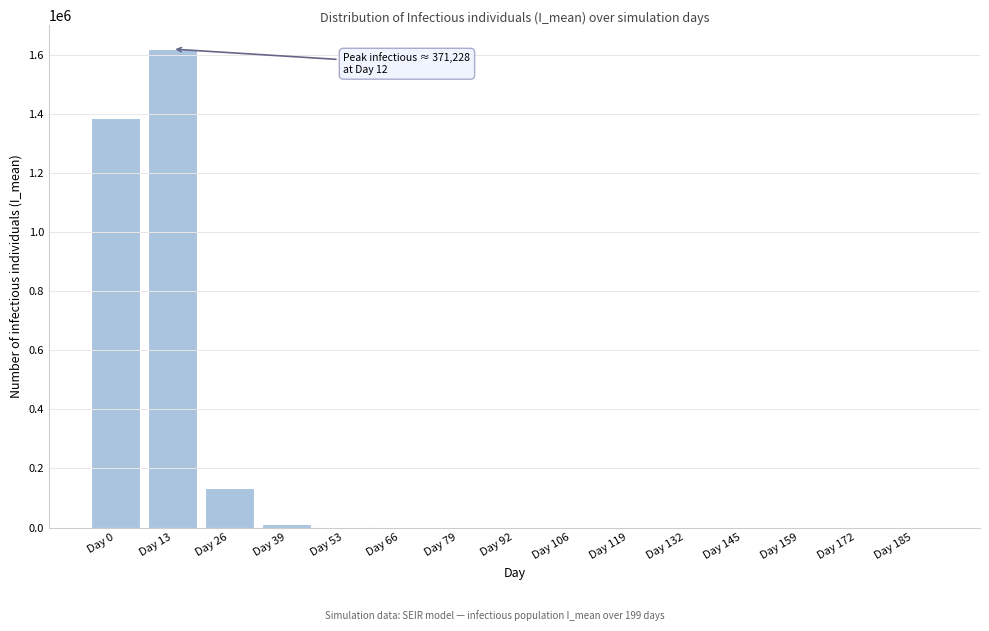

At which label is the value closest to 809175?

Day 0